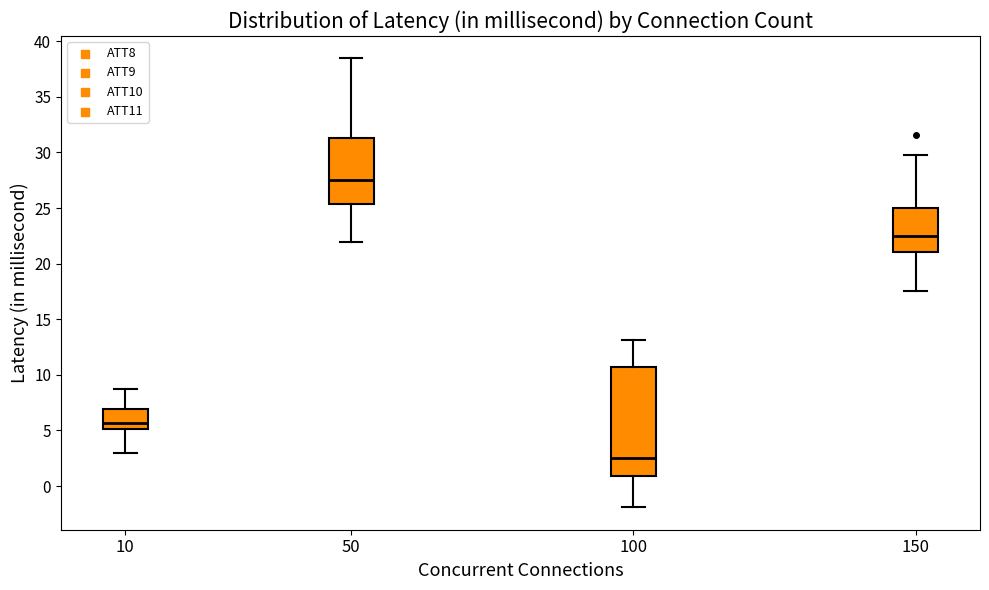

Which box has the lowest median line?

100